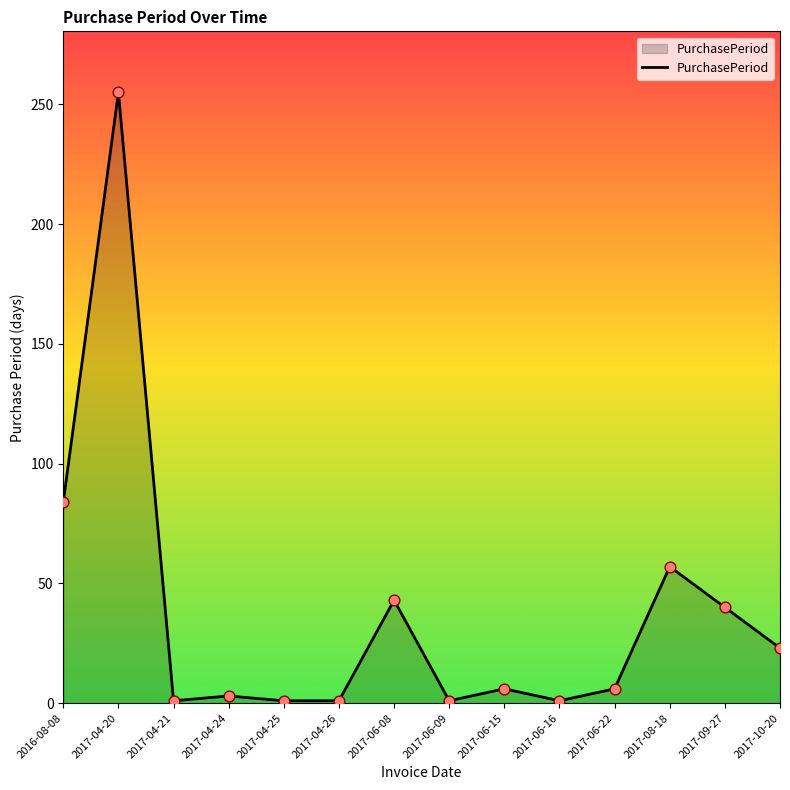

Approximately how many times larger is the value at 2017-09-27 compared to 2017-06-09?

40.0